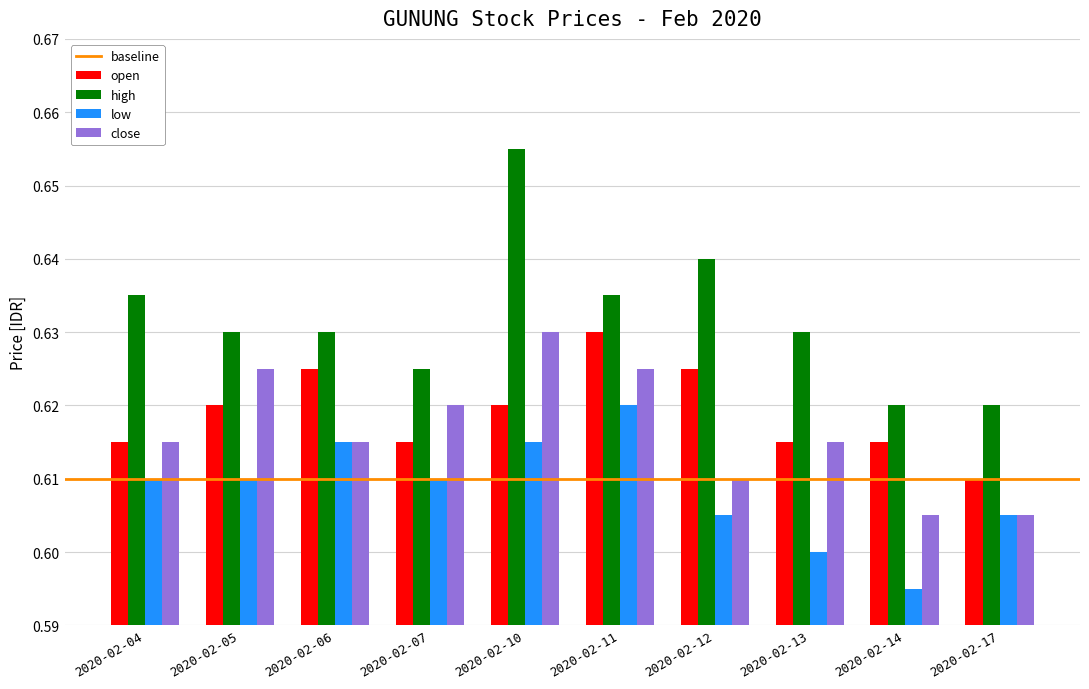

Is the value of close at 2020-02-04 greater than the value of open at 2020-02-05?

No